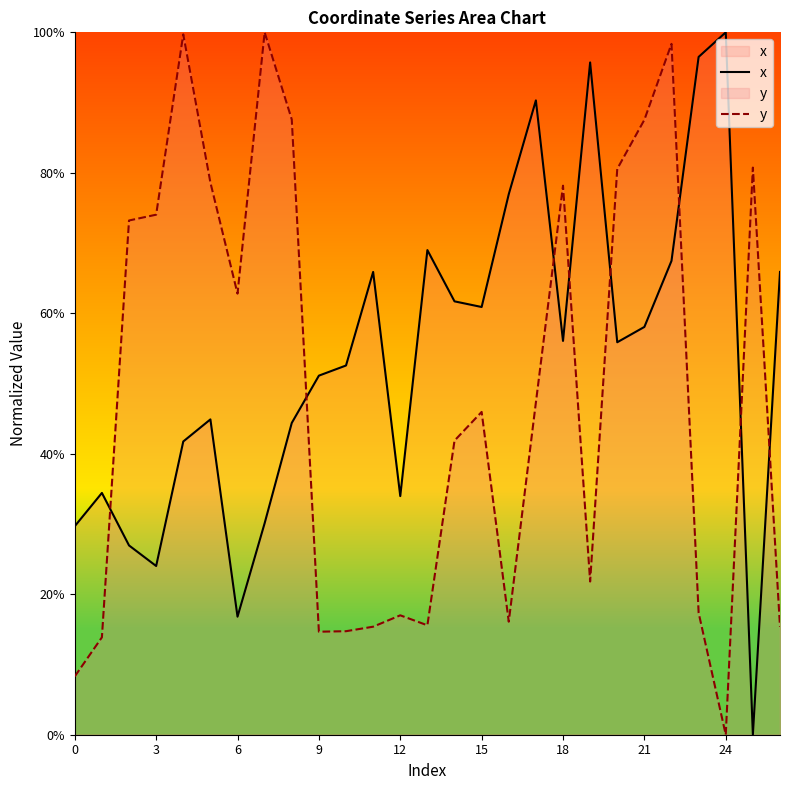

How many interior local peaks does the x series have?

7